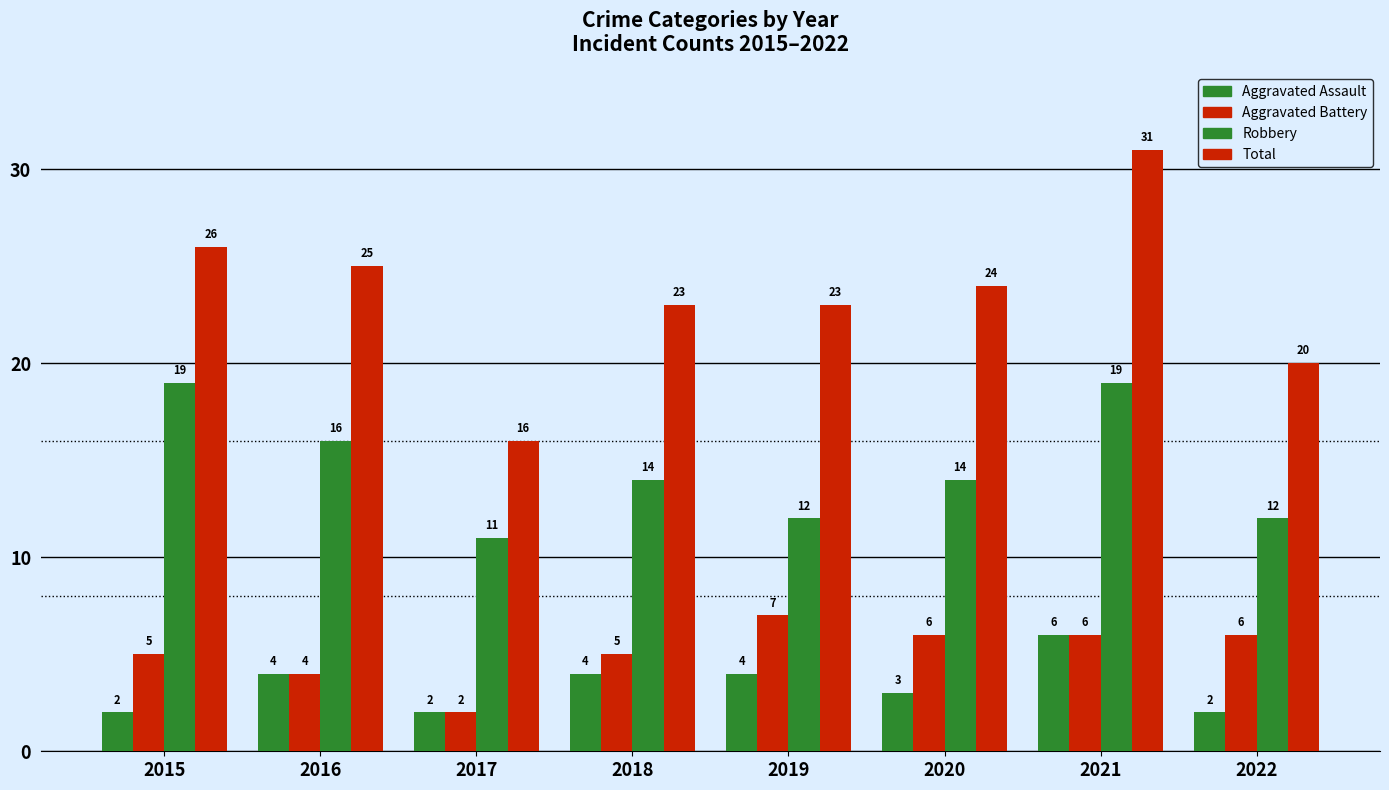

What is the value of the Aggravated Battery bar at the 5th from the left?

7